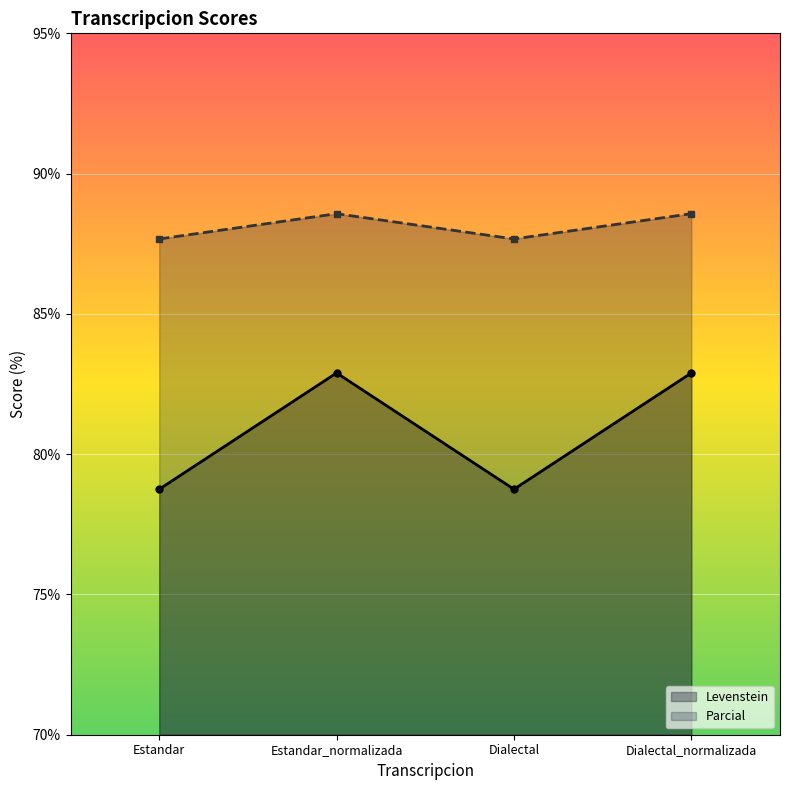

What is the spread (max minus min) of values at Dialectal?

8.9